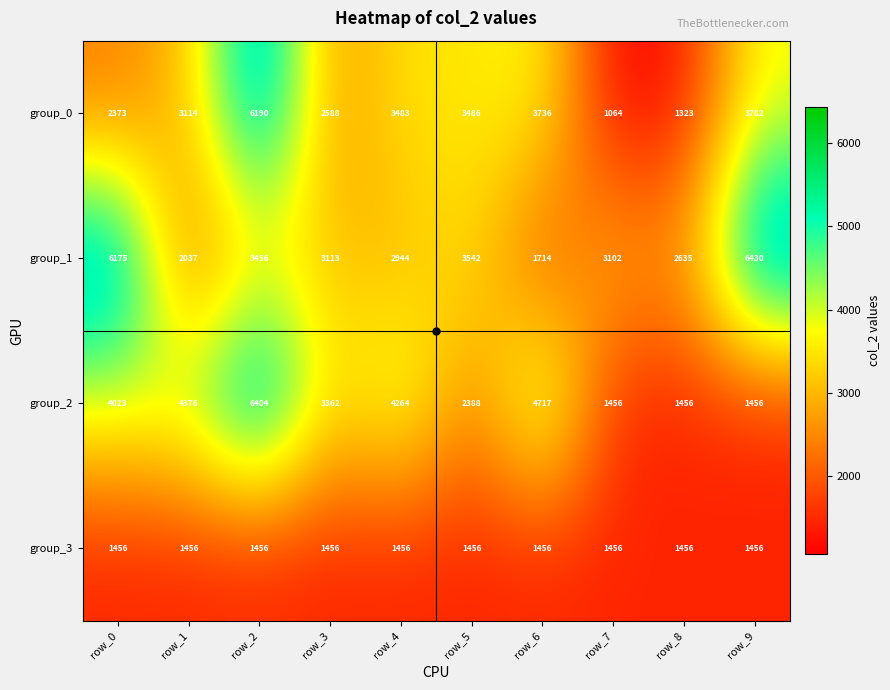

What is the difference between the second highest and minimum values in the group_1 series?

4461